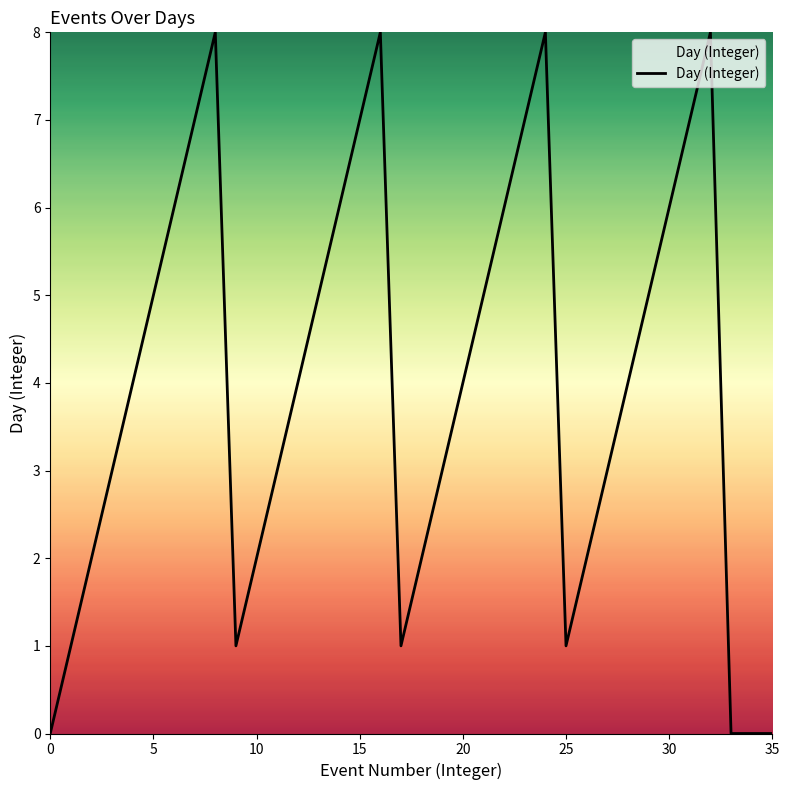

What is the maximum value shown in the chart?

8